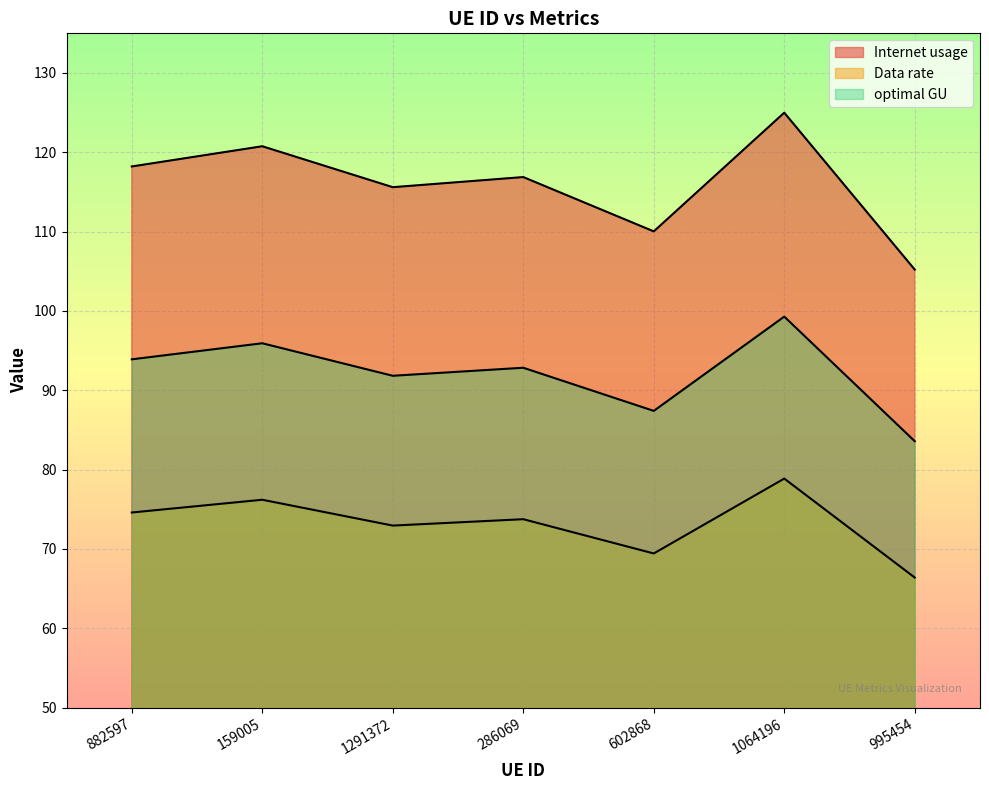

What is the difference between the Internet usage values at 1291372 and 1064196?

9.4